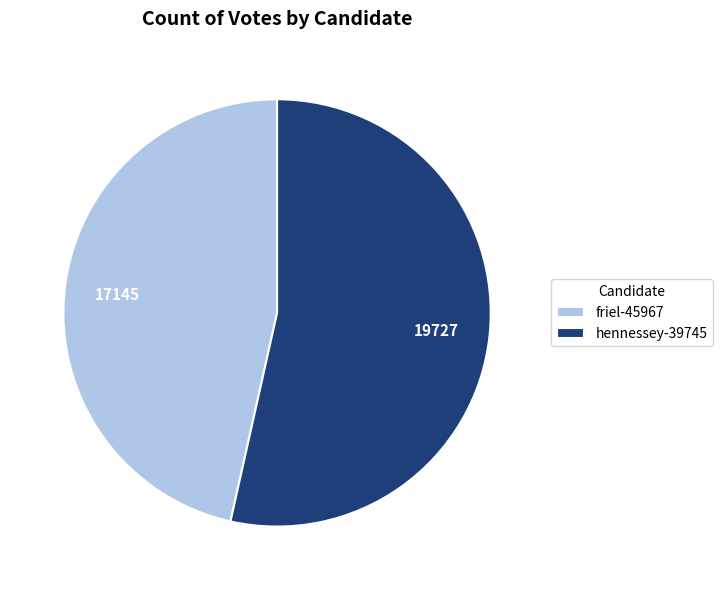

What is the majority slice?

hennessey-39745